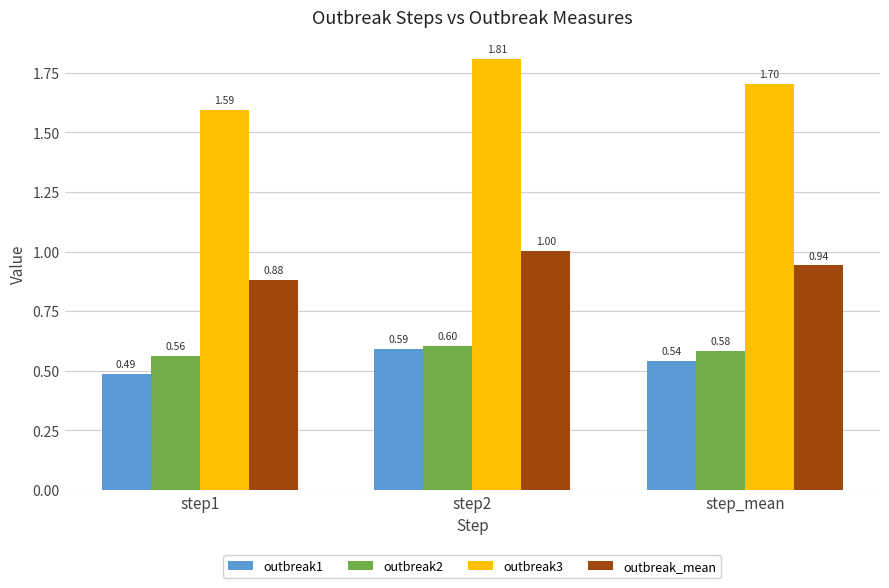

The value of outbreak1 at step2 is 0.4. True or false?

False